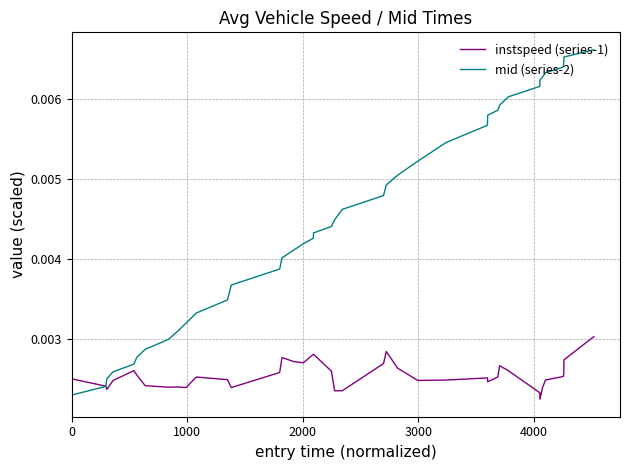

Which series has the widest spread of values?

mid (series-2)